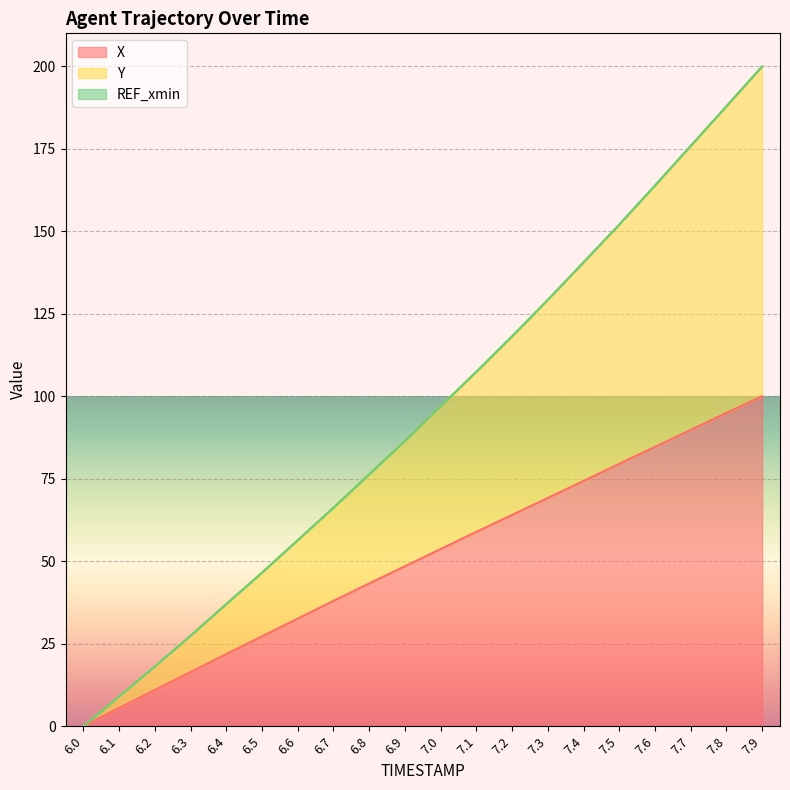

True or false: X has a value of 21.9 at 6.4.

True